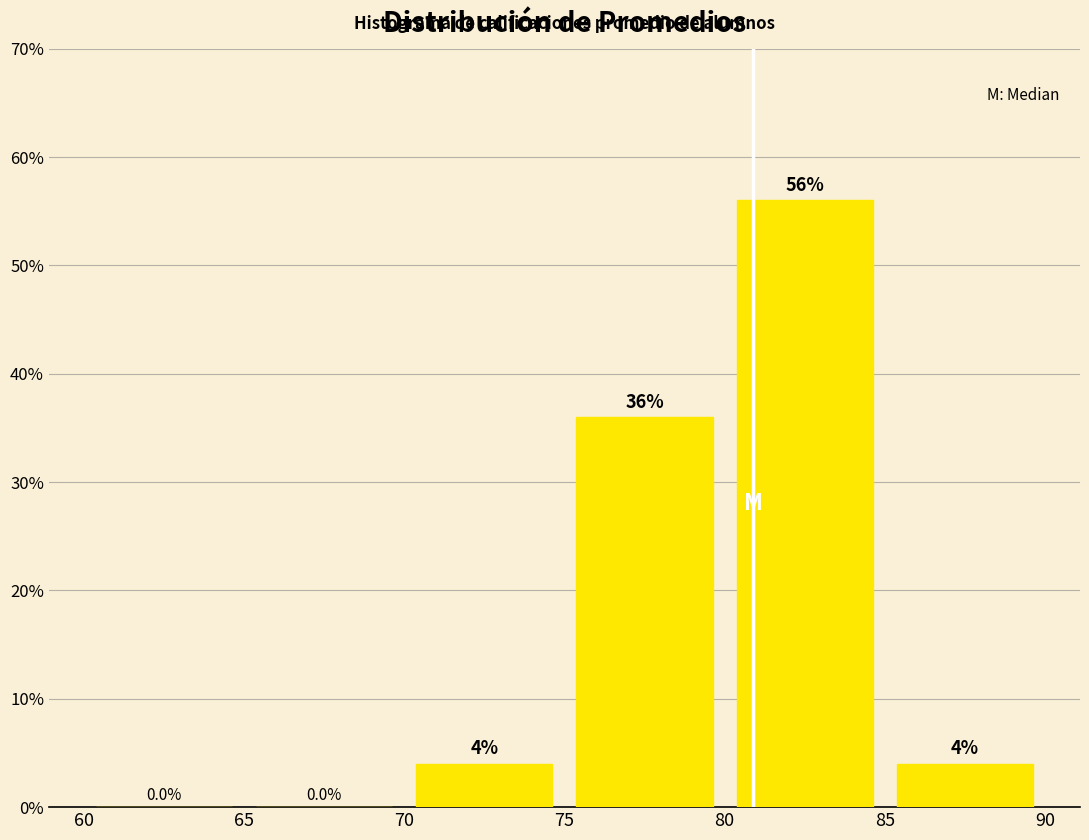

Which range on the x-axis has the tallest bar?

80 to 85